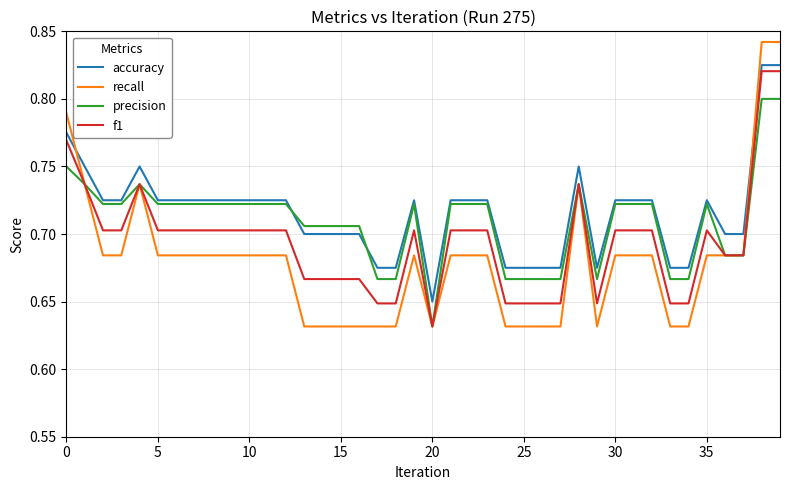

How many intersections are there between precision and accuracy?

2